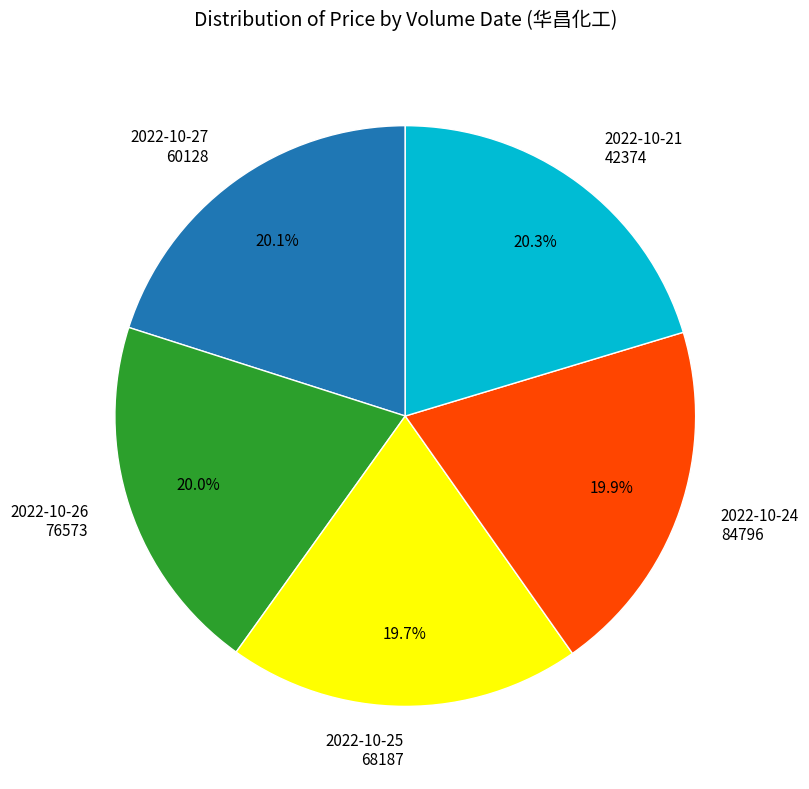

Do 2022-10-24 84796 and 2022-10-26 76573 together represent more than half of the pie?

No